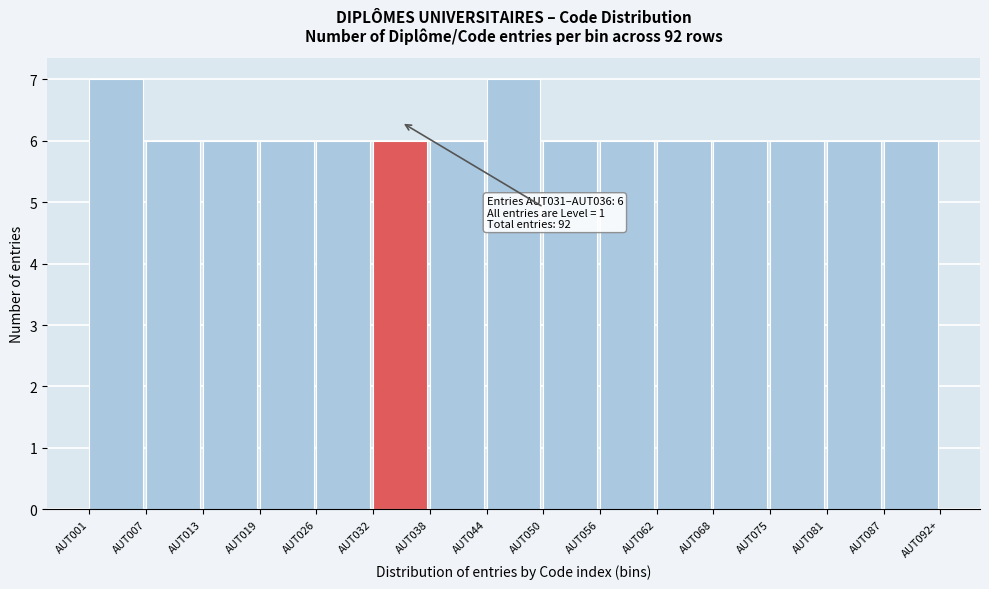

Reading left to right, extract all data points from this chart.

AUT001=7	AUT007=6	AUT013=6	AUT019=6	AUT026=6	AUT032=6	AUT038=6	AUT044=7	AUT050=6	AUT056=6	AUT062=6	AUT068=6	AUT075=6	AUT081=6	AUT087=6